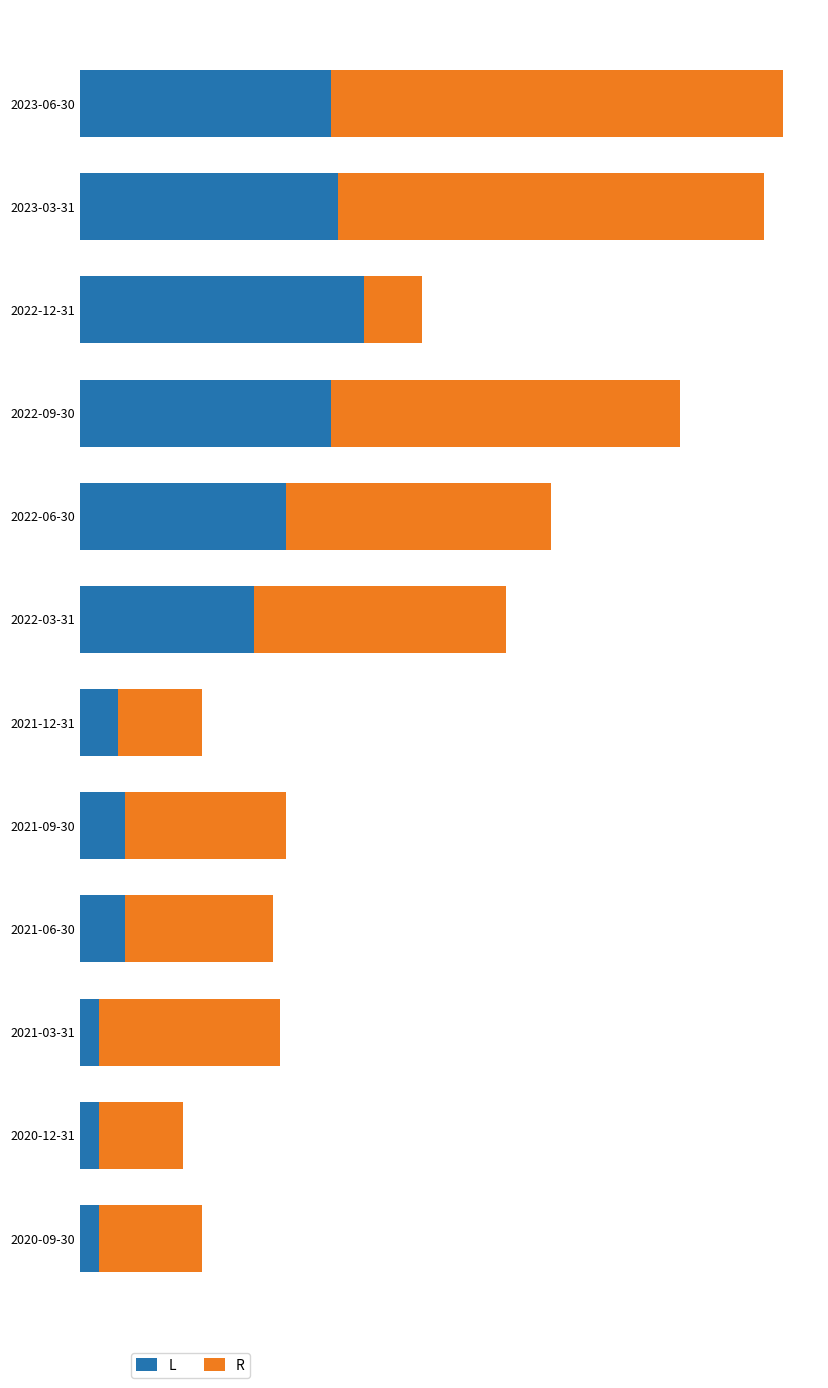

What is the average value of the L series?

2083